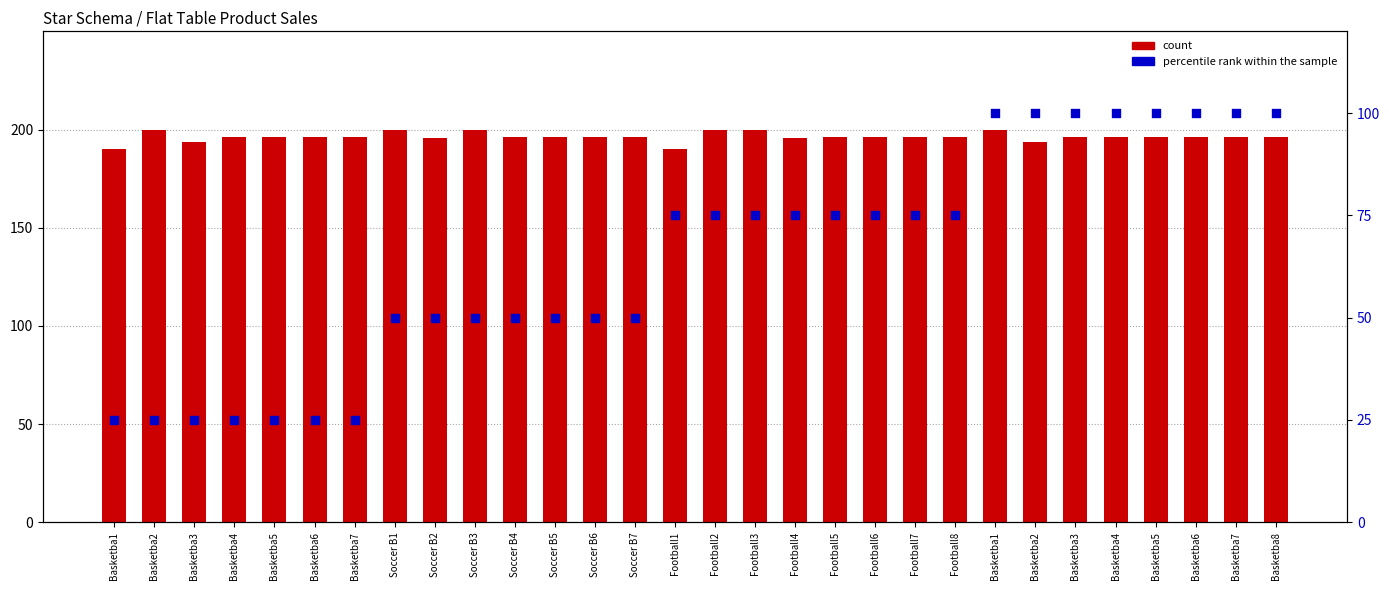

Which series reaches the maximum Y coordinate?

count